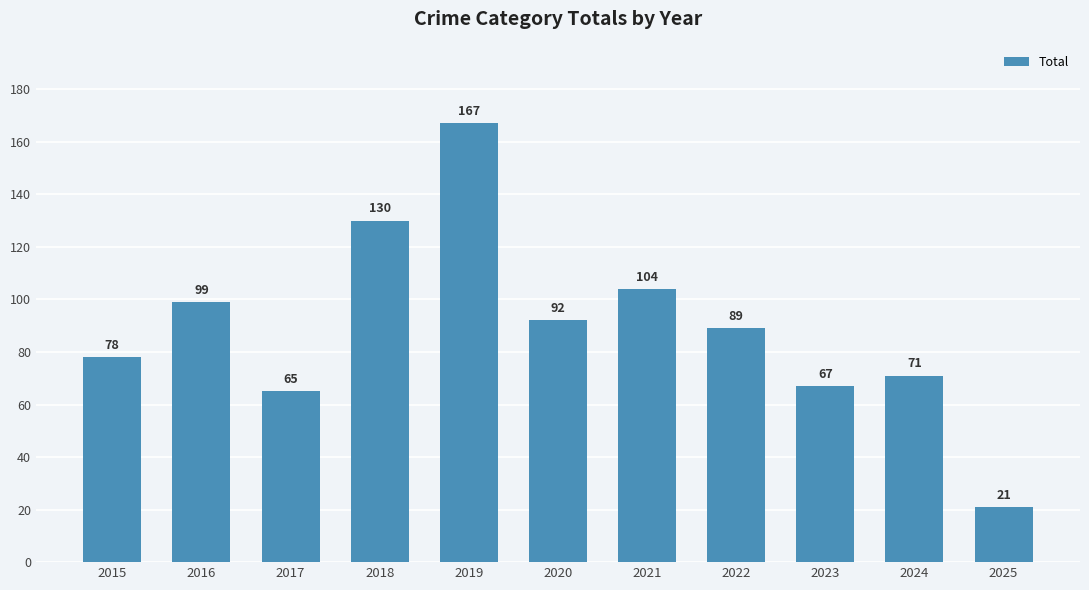

List the labels in order of value, largest first.

2019, 2018, 2021, 2016, 2020, 2022, 2015, 2024, 2023, 2017, 2025